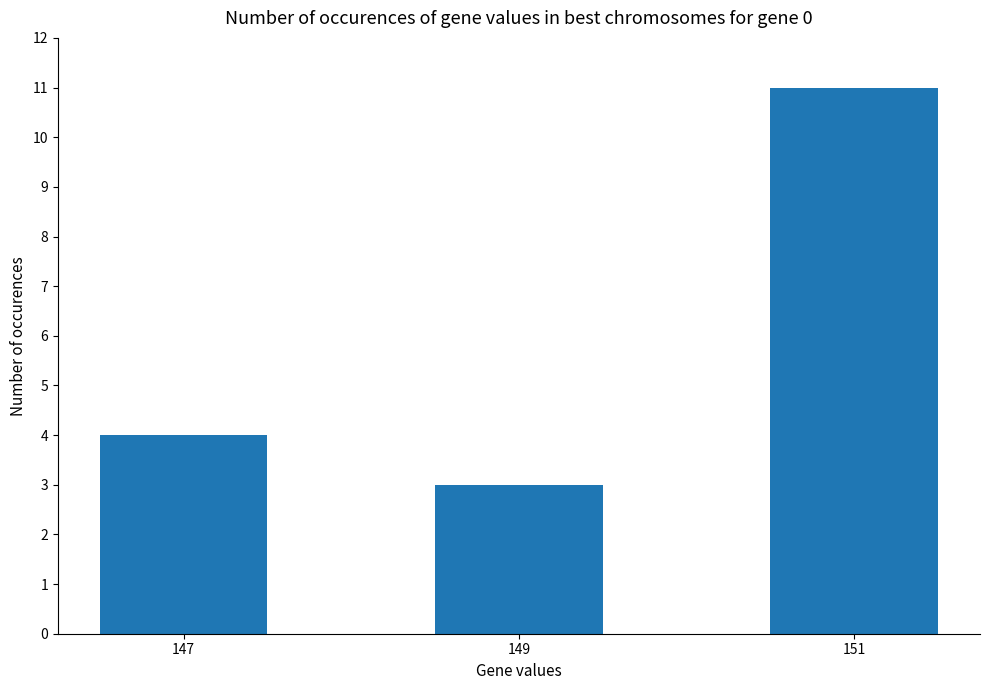

What is the approximate value at 147?

4